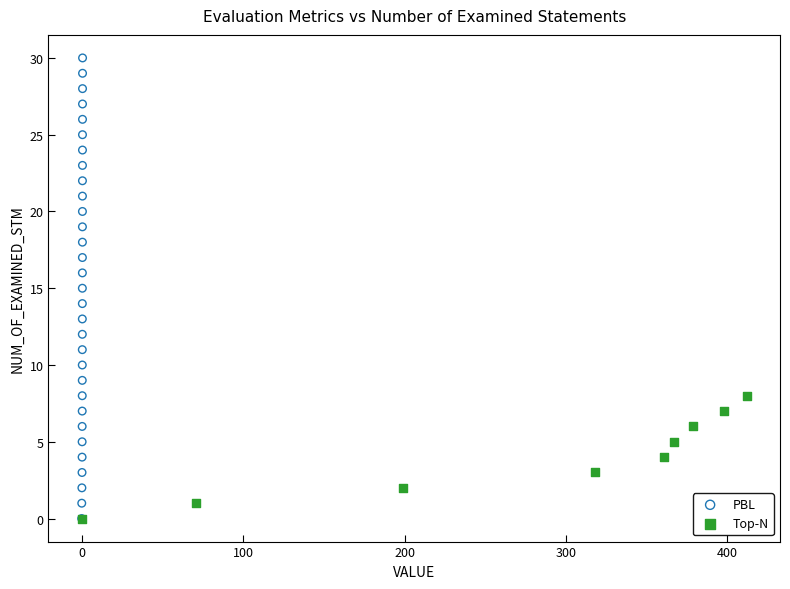

Which series has the largest Y range (max minus min)?

PBL